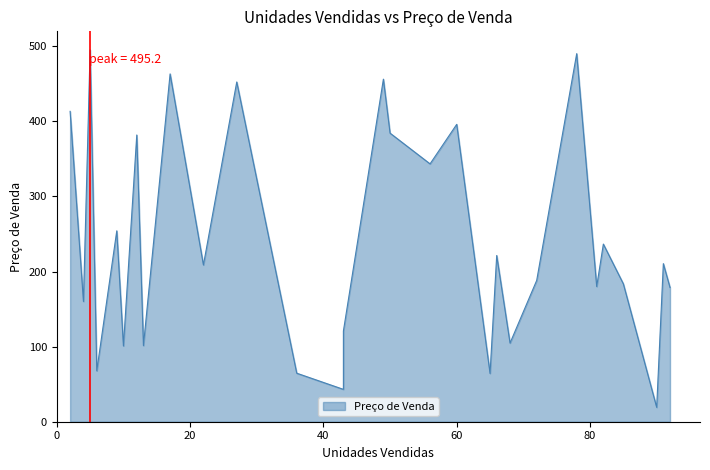

At which category does the chart reach its minimum across all series?

90